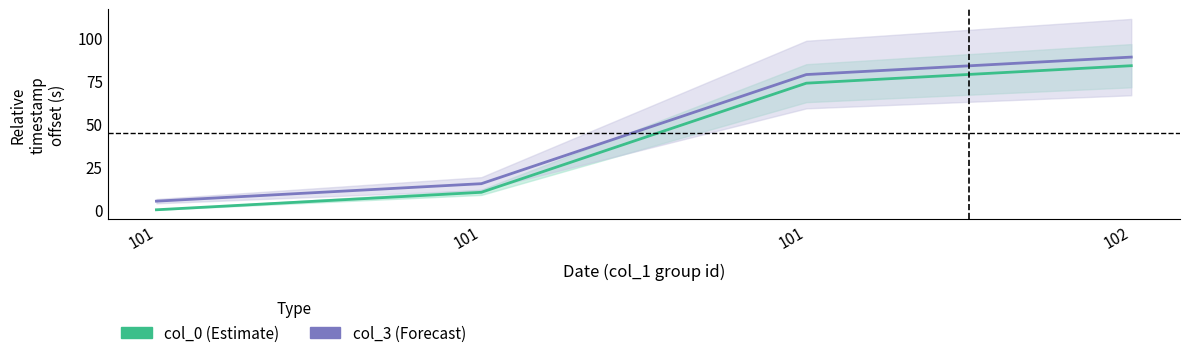

True or false: col_3 has a value of 5.5 at 101.

False